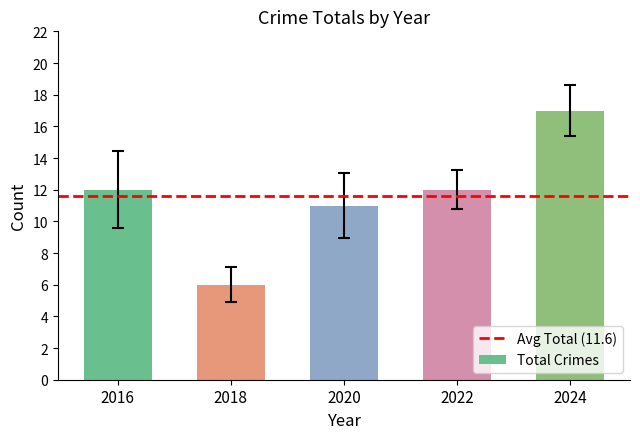

What is the ratio of the value at 2020 to the value at 2022?

0.9